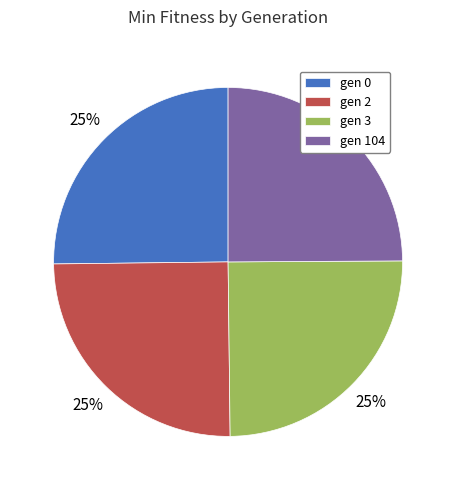

To the nearest percent, what percentage of the pie is gen 3?

25%